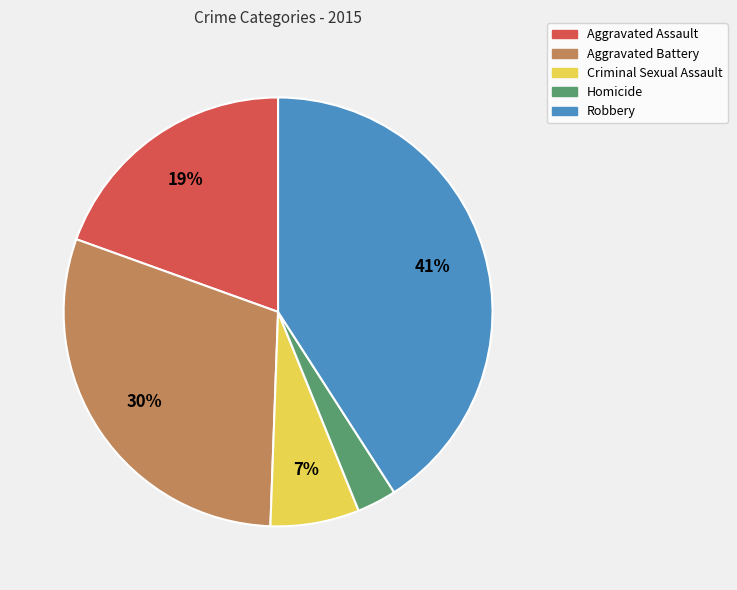

Count the number of slices in the pie.

5